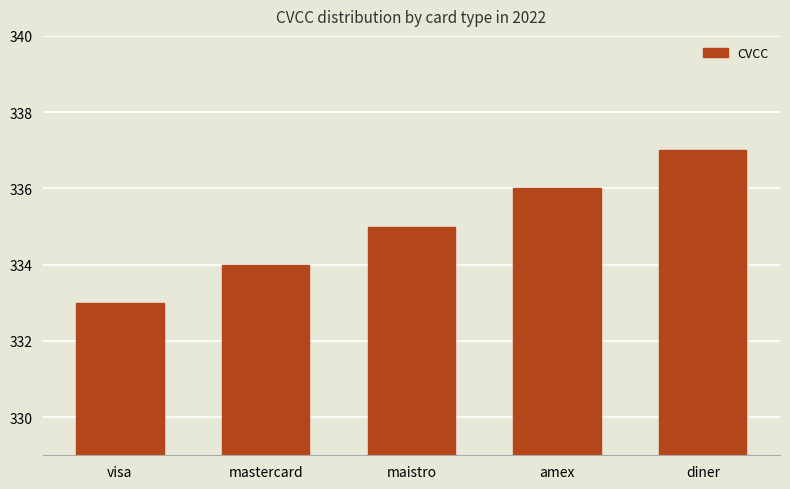

Reading left to right, list all the values displayed in this chart.

visa=333	mastercard=334	maistro=335	amex=336	diner=337